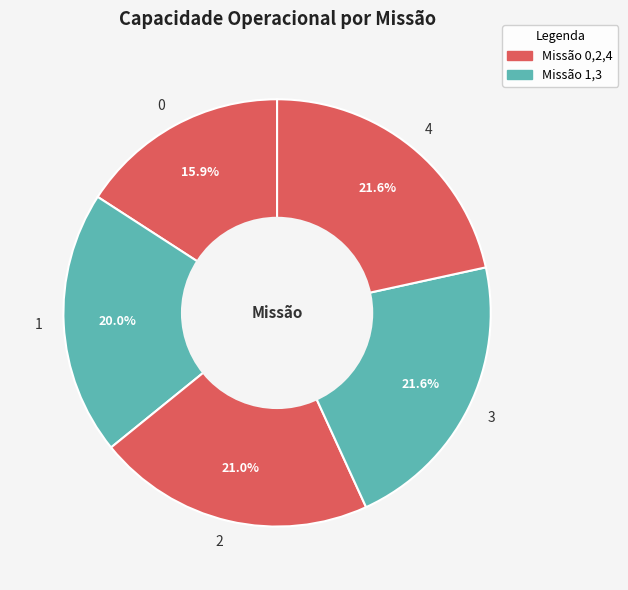

Is 0 the majority of the pie?

No